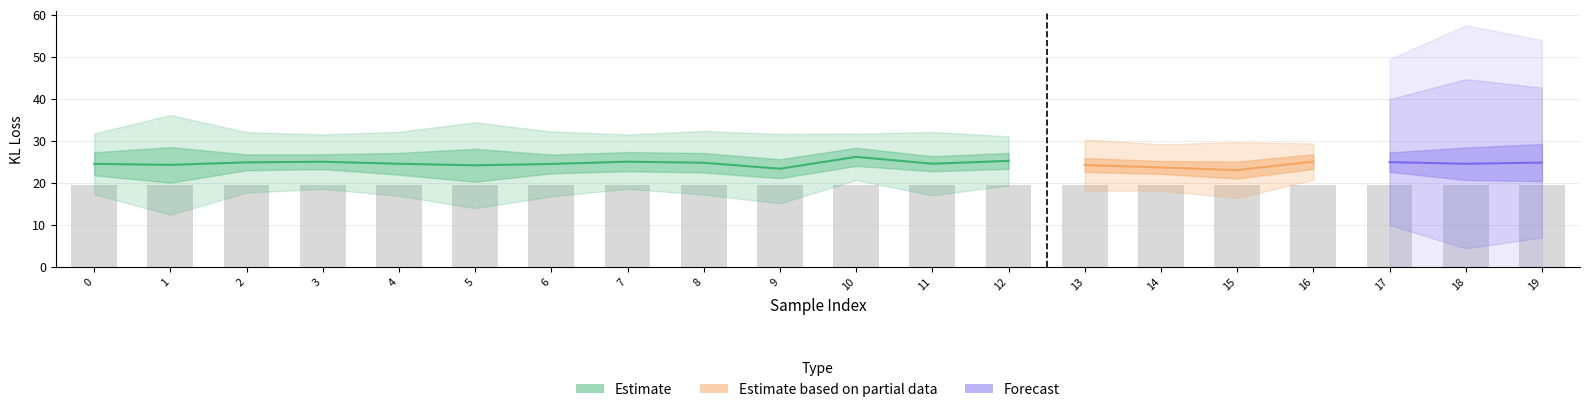

Is it true that regularizer equals 10.8 at 1?

False